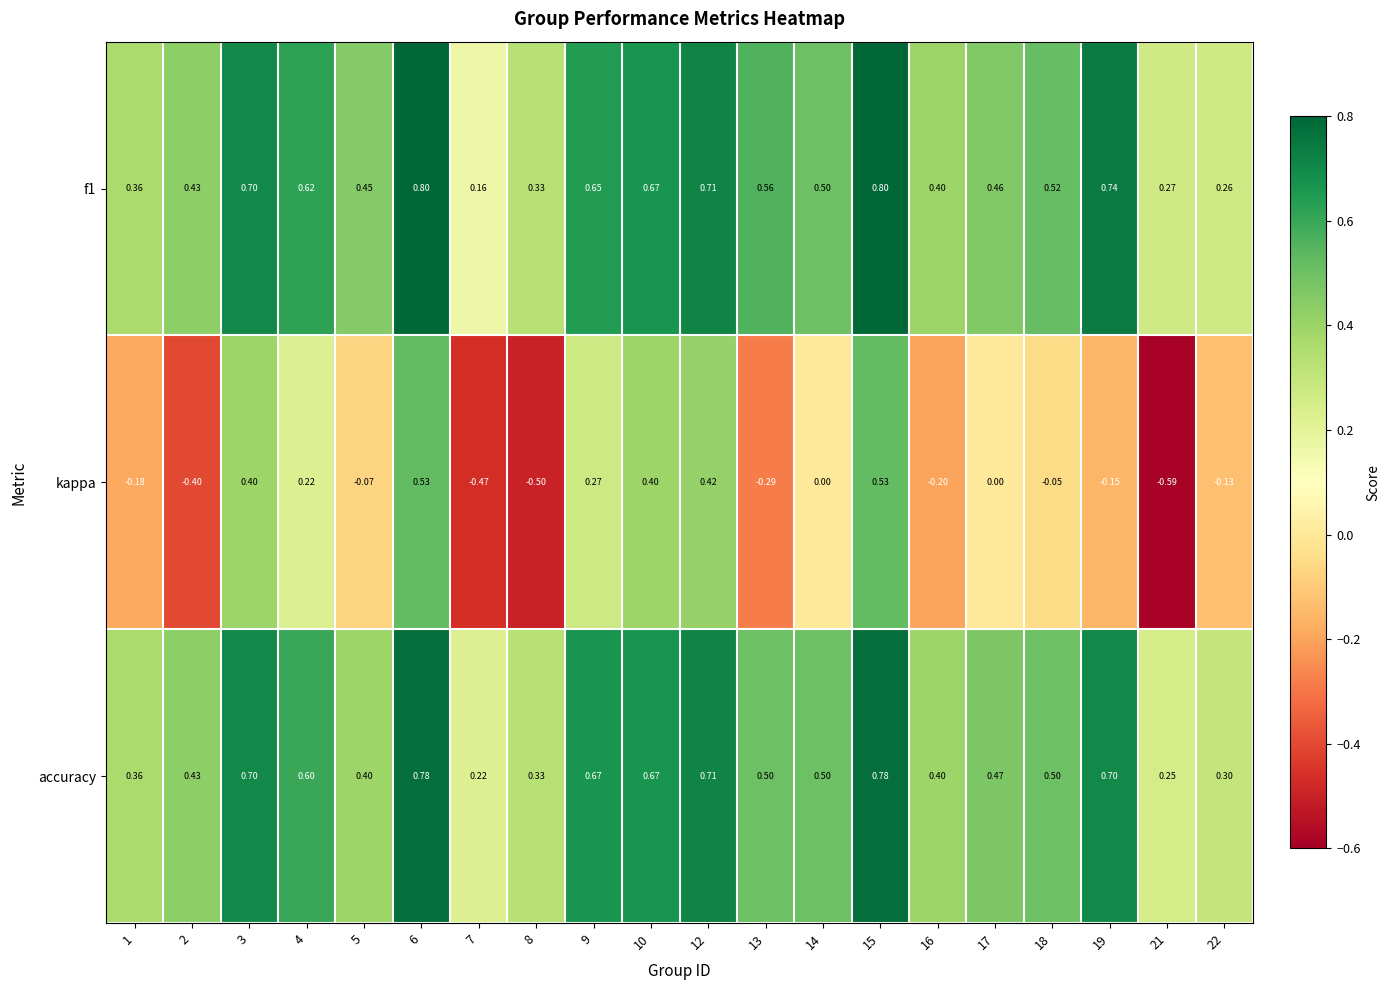

Is the value of kappa at 5 greater than the value of f1 at 8?

No